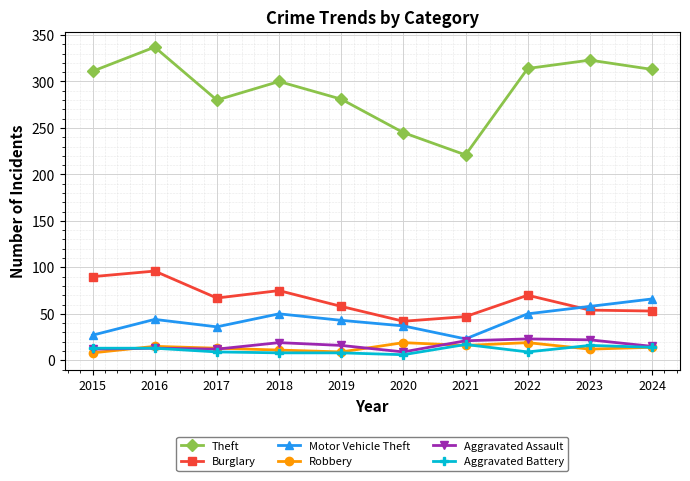

At which category does Theft reach its first local valley?

2017